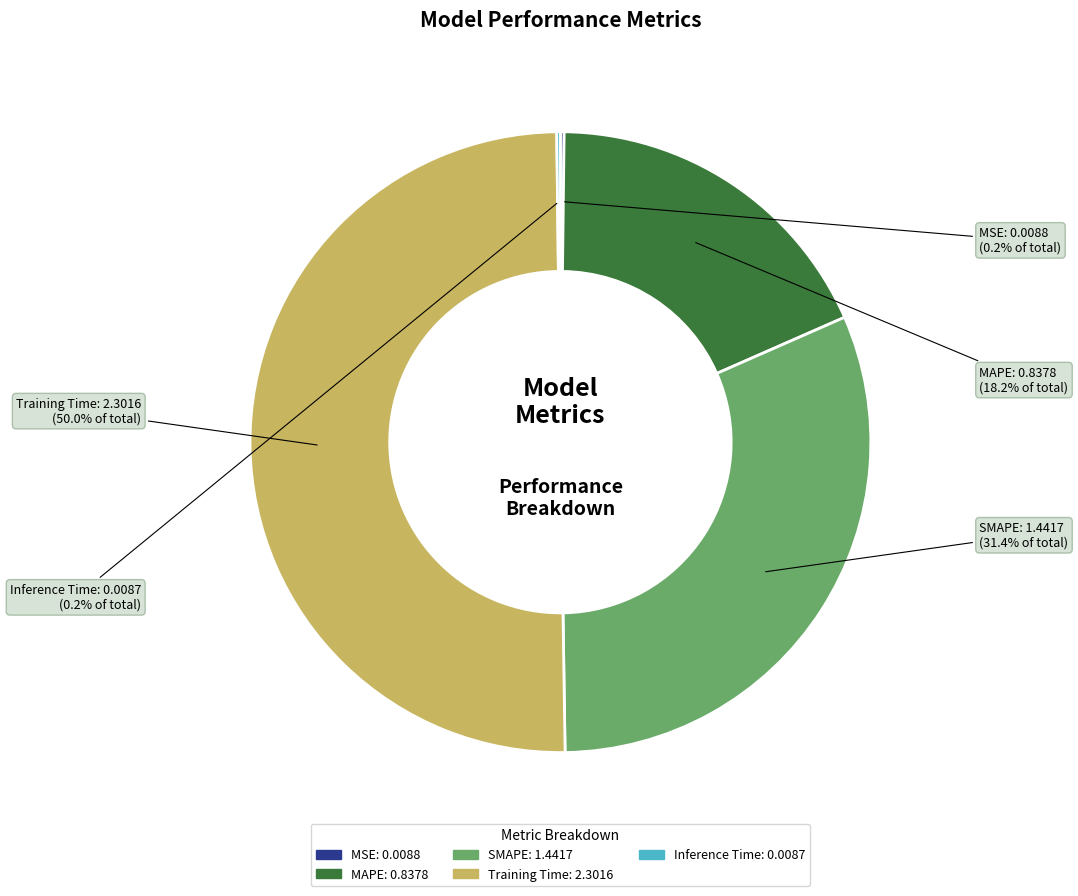

Which category accounts for the majority?

Training Time